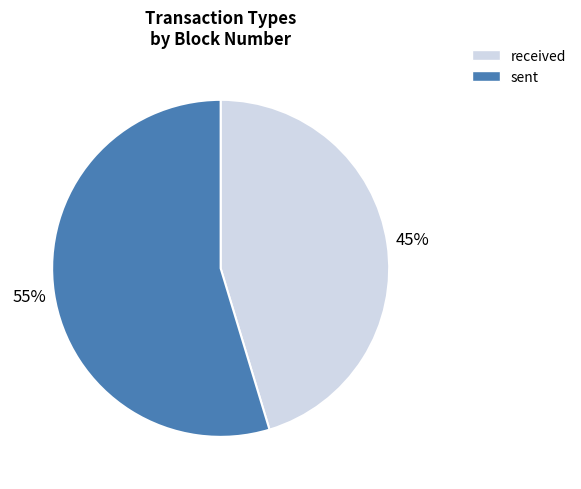

Do sent and received together represent more than half of the pie?

Yes